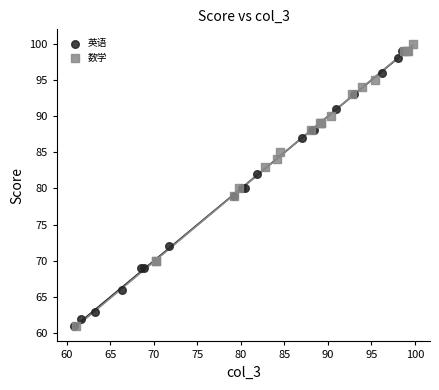

What are all the series names shown in the legend?

英语, 数学